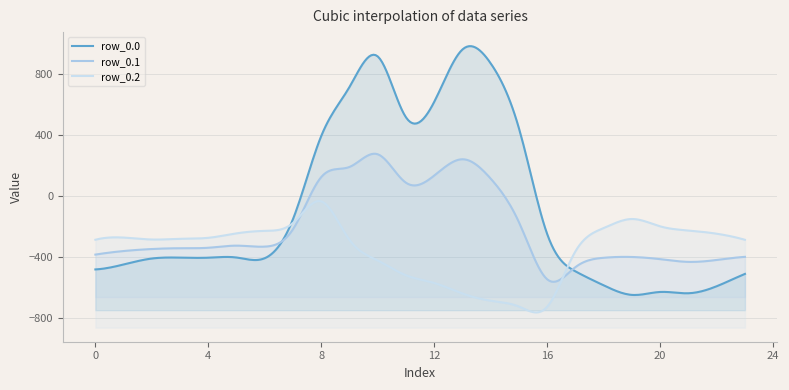

Reading right to left, extract all data points from this chart.

row_0.0: -511.3	-592.3	-638.4	-629.9	-649.2	-586.7	-494.8	-250.9	443.0	870.3	962.7	619.4	516.0	916.2	716.9	395.3	-150.1	-408.0	-403.8	-404.9	-404.4	-410.3	-449.5	-482.0
row_0.1: -399.4	-419.9	-432.4	-414.5	-400.2	-405.4	-466.6	-547.3	-173.1	113.7	241.5	134.6	87.0	274.1	191.1	125.2	-217.1	-332.2	-325.7	-339.6	-342.7	-347.9	-361.1	-384.6
row_0.2: -287.5	-247.4	-226.4	-199.2	-151.0	-210.0	-362.4	-726.6	-725.8	-687.4	-640.4	-571.2	-520.6	-423.5	-288.5	-35.3	-176.6	-228.8	-245.0	-274.4	-281.0	-285.5	-272.7	-287.1